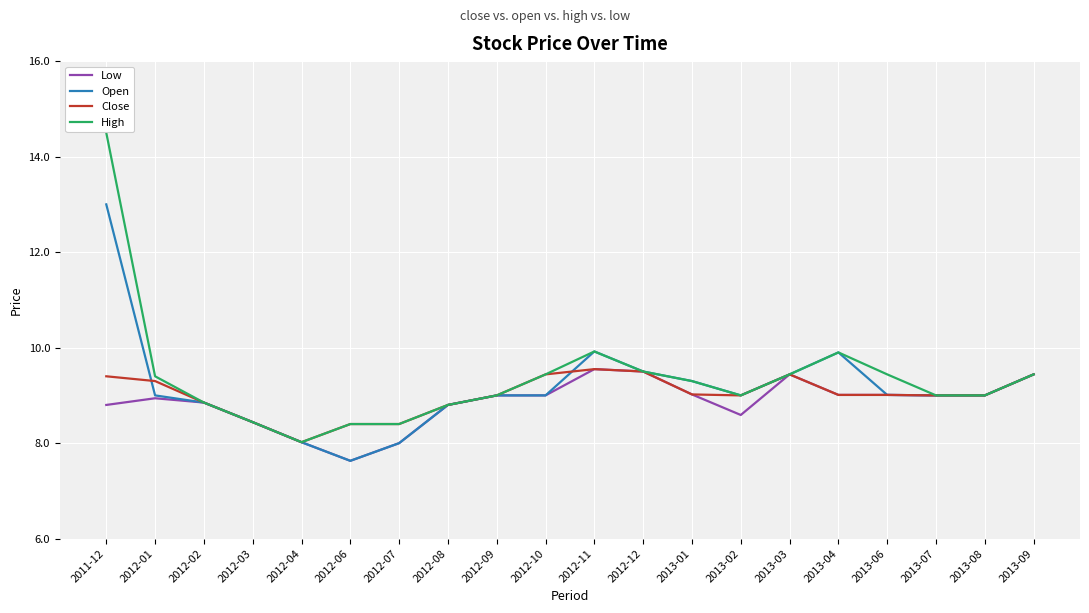

Which series has the largest range (max minus min)?

High